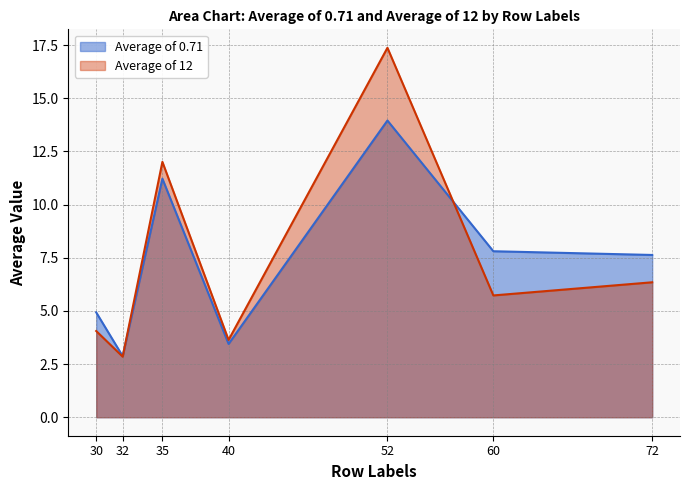

In Average of 0.71, how many points are lower than both neighbors (excluding endpoints)?

2